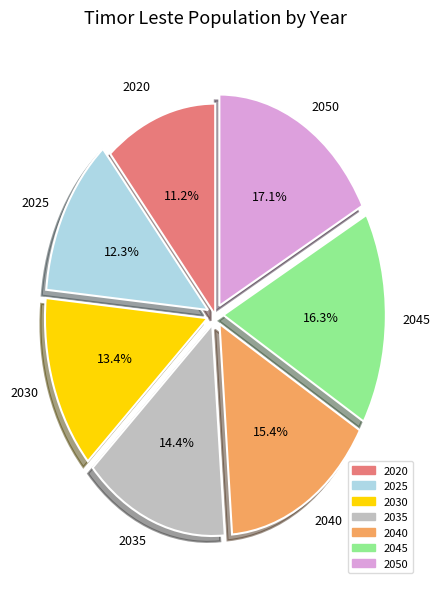

To the nearest percent, what percentage of the pie is 2035?

14%